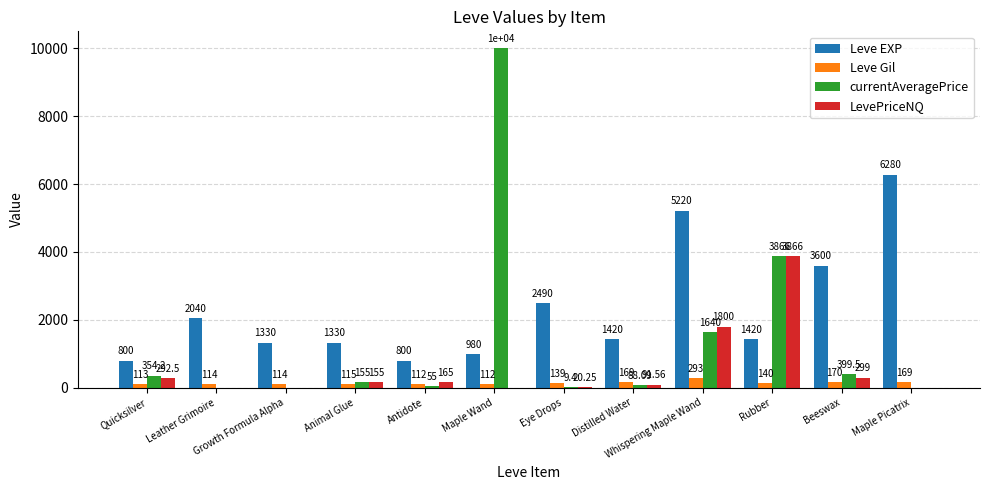

At which label is LevePriceNQ closest to 1932?

Whispering Maple Wand